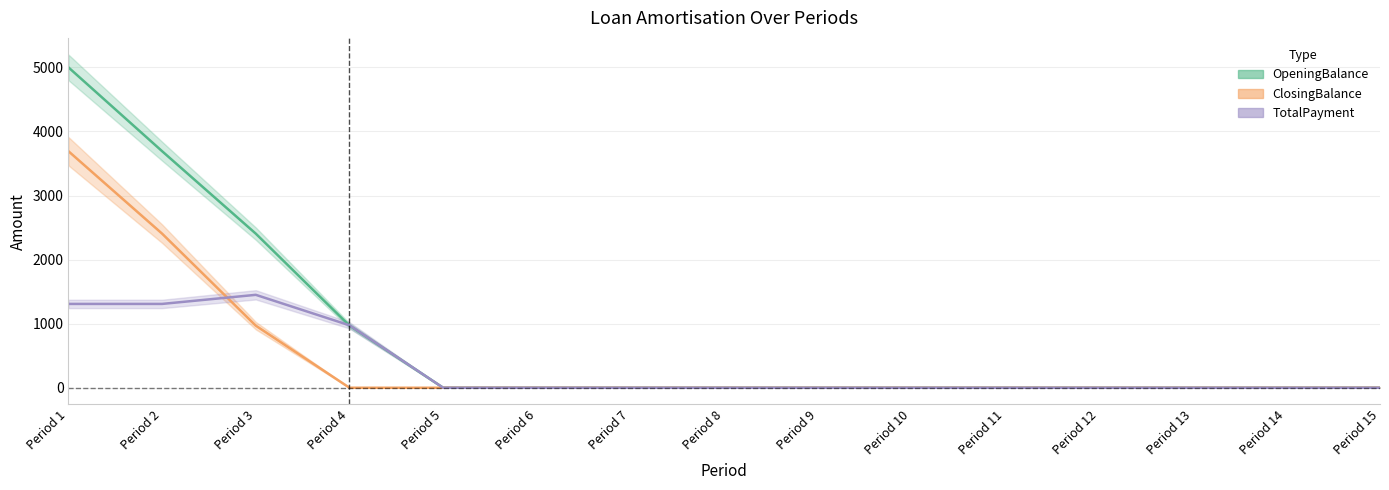

List the labels in order of ClosingBalance value, largest first.

Period 1, Period 2, Period 3, Period 4, Period 5, Period 6, Period 7, Period 8, Period 9, Period 10, Period 11, Period 12, Period 13, Period 14, Period 15